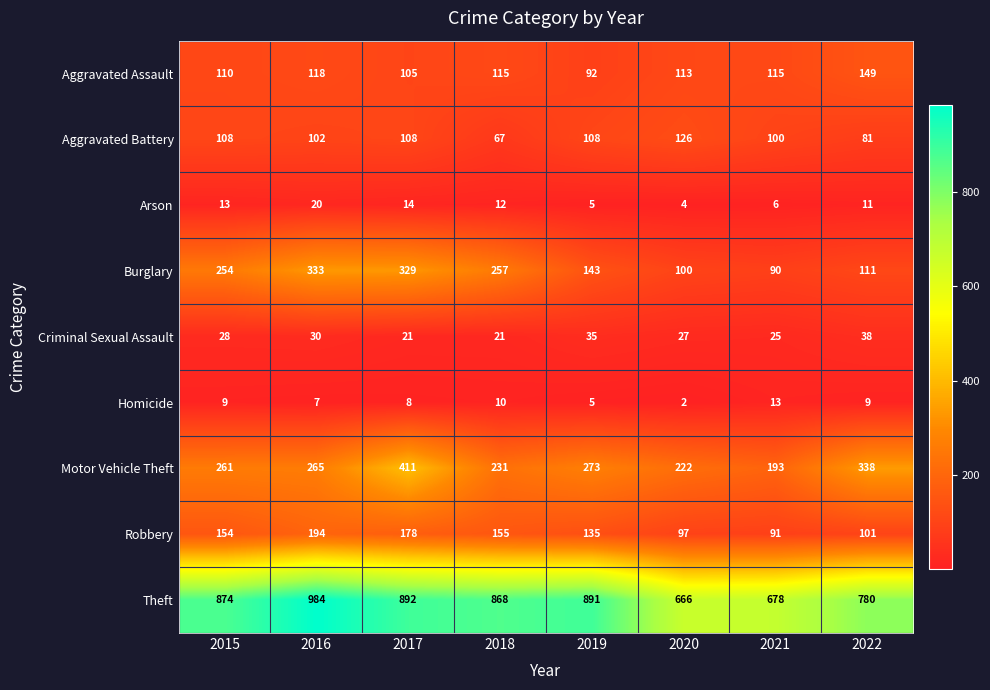

What is the sum of the Arson values at 2015 and 2020?

17